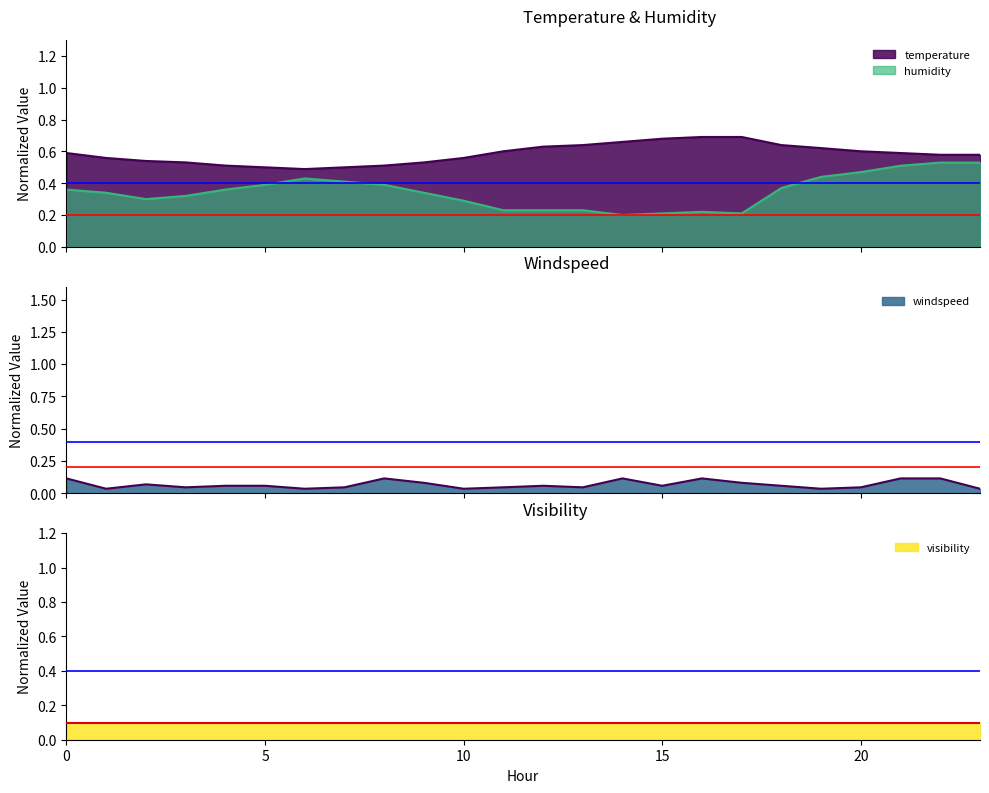

Is the value of windspeed at 22 greater than the value of humidity at 15?

No